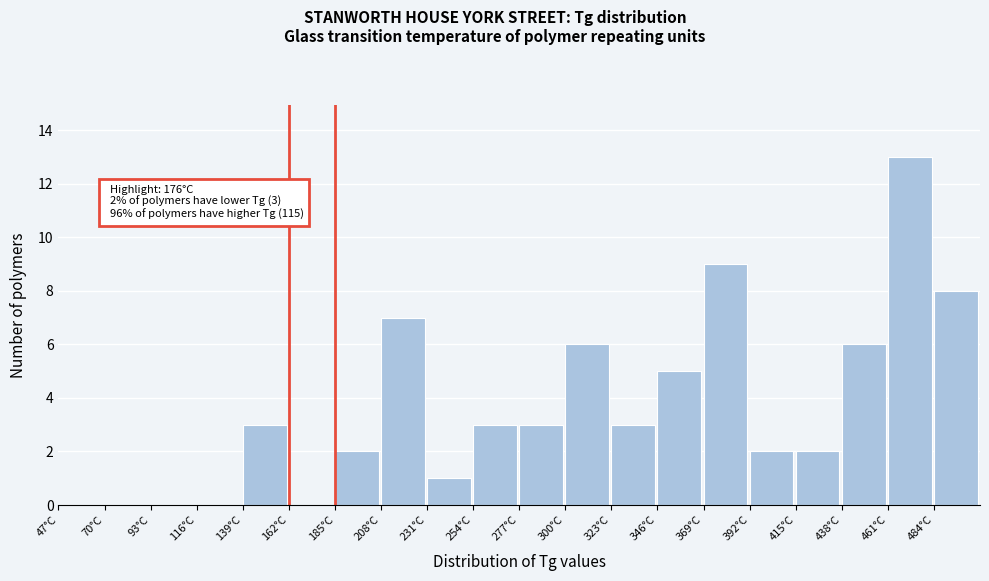

Which range on the x-axis has the tallest bar?

461 to 484